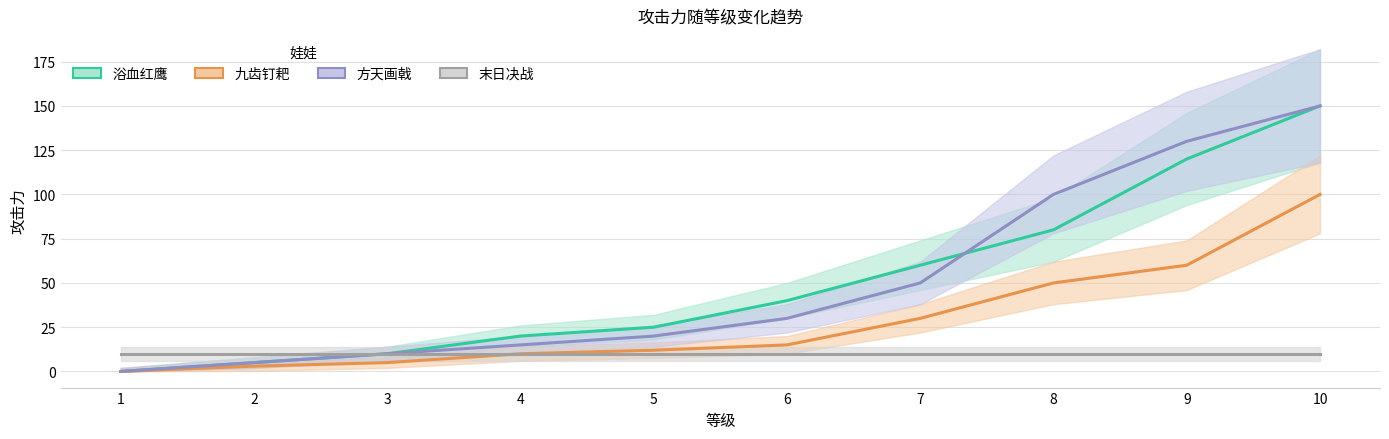

What is the value of the 末日决战 point at the 6th from the left?

10